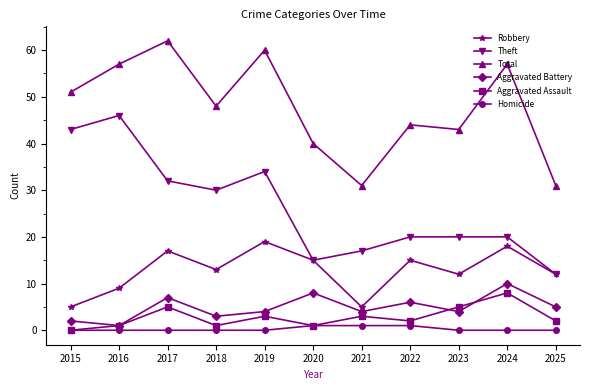

How many lines are shown in the chart?

6